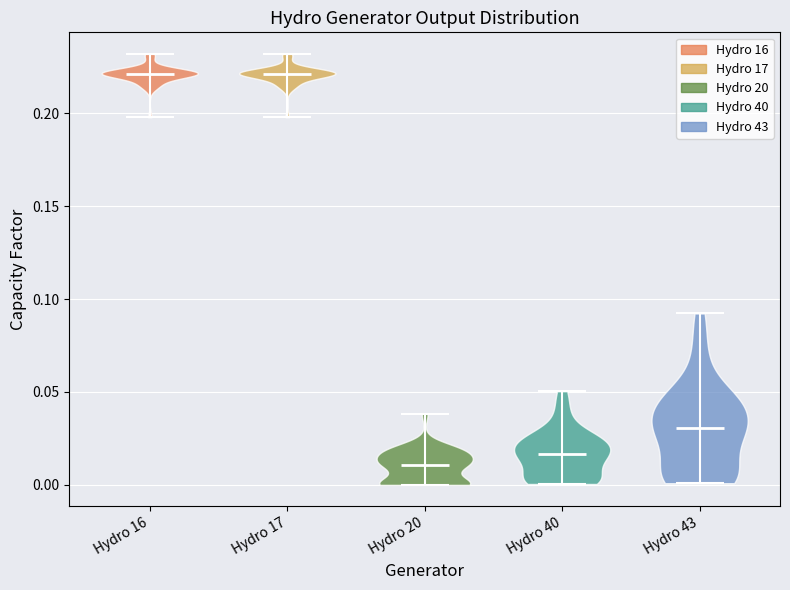

Reading left to right, read every violin against the y-axis: where its median line is, and the lowest and highest points it reaches. The values are not printed on the chart, so give them approximately, as read against the axis.

Hydro 16: median line 0.220, lowest point 0.200, highest point 0.230
Hydro 17: median line 0.220, lowest point 0.200, highest point 0.230
Hydro 20: median line 0.010, lowest point 0.000, highest point 0.040
Hydro 40: median line 0.015, lowest point 0.000, highest point 0.050
Hydro 43: median line 0.030, lowest point 0.000, highest point 0.090